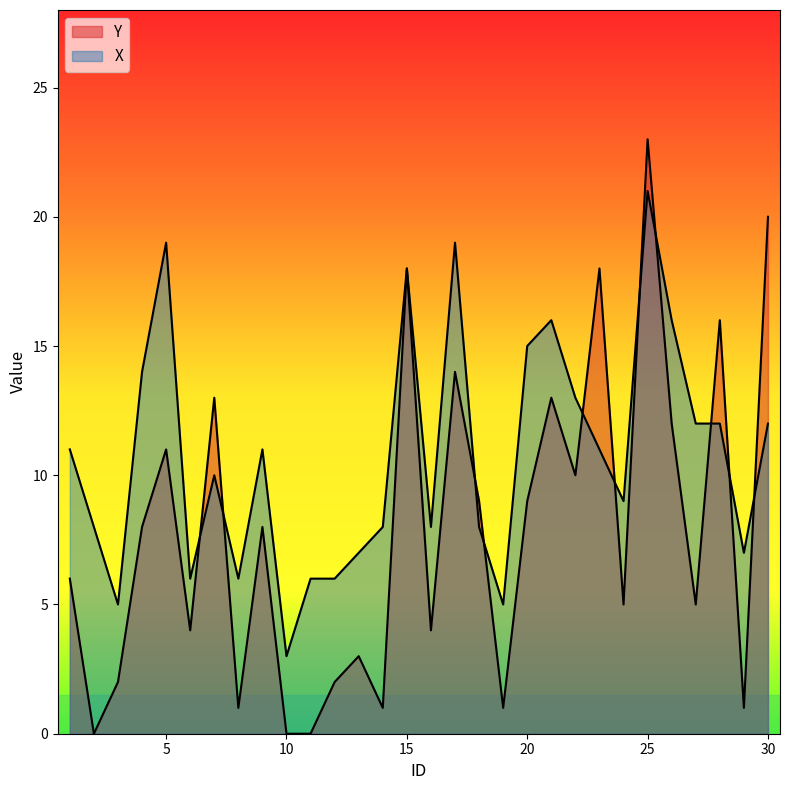

Reading left to right, extract all data points from this chart.

Y: 1=6	2=0	3=2	4=8	5=11	6=4	7=13	8=1	9=8	10=0	11=0	12=2	13=3	14=1	15=18	16=4	17=14	18=9	19=1	20=9	21=13	22=10	23=18	24=5	25=23	26=12	27=5	28=16	29=1	30=20
X: 1=11	2=8	3=5	4=14	5=19	6=6	7=10	8=6	9=11	10=3	11=6	12=6	13=7	14=8	15=18	16=8	17=19	18=8	19=5	20=15	21=16	22=13	23=11	24=9	25=21	26=16	27=12	28=12	29=7	30=12